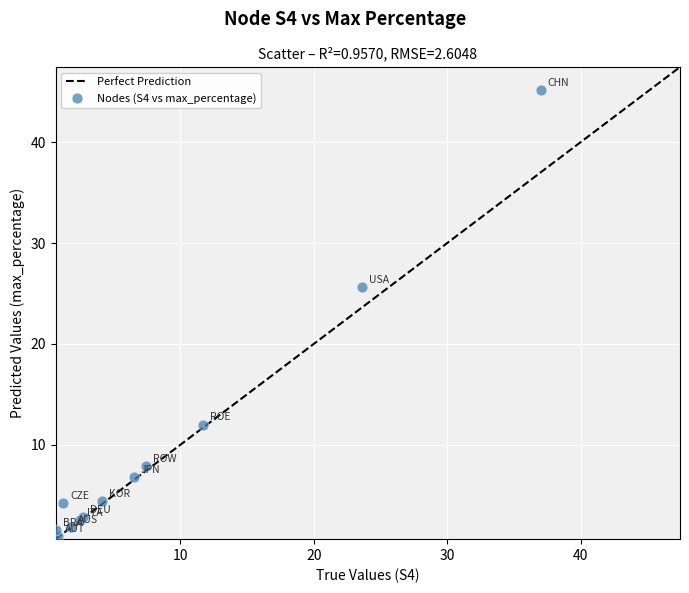

What Y value in the scatter plot is closest to 23?

25.6